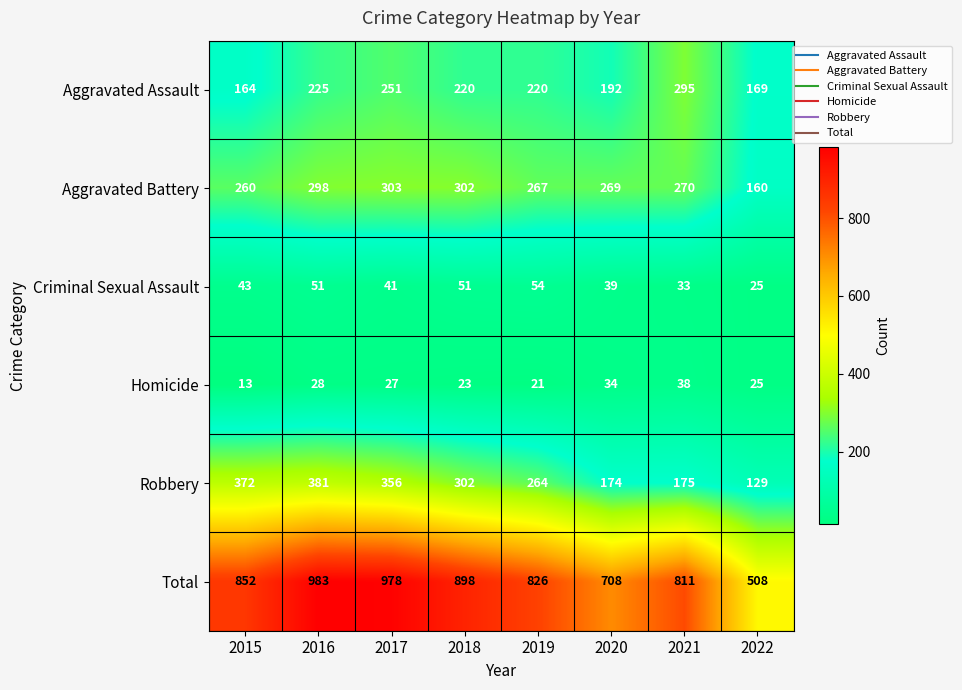

Between 2016 and 2020, which series saw the biggest shift?

Total